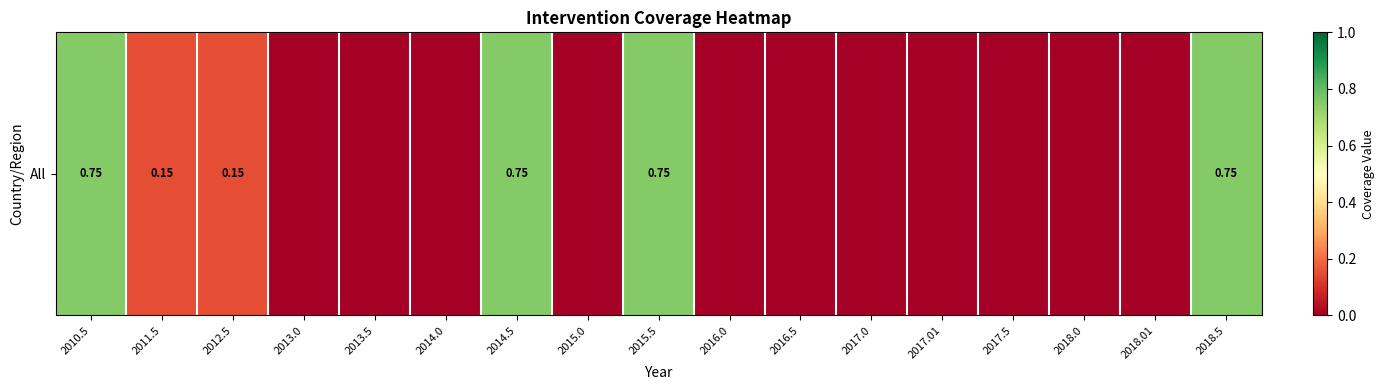

Reading left to right, transcribe all the data shown in this chart.

0.8	0.1	0.1	0.0	0.0	0.0	0.8	0.0	0.8	0.0	0.0	0.0	0.0	0.0	0.0	0.0	0.8